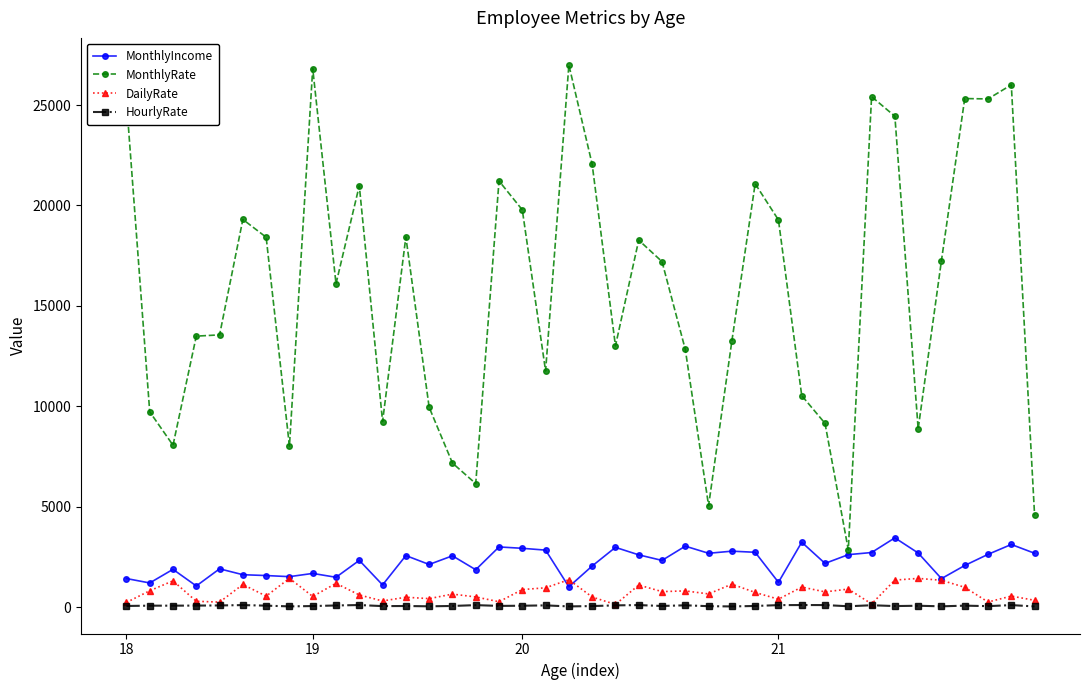

How many distinct data groups are displayed?

4